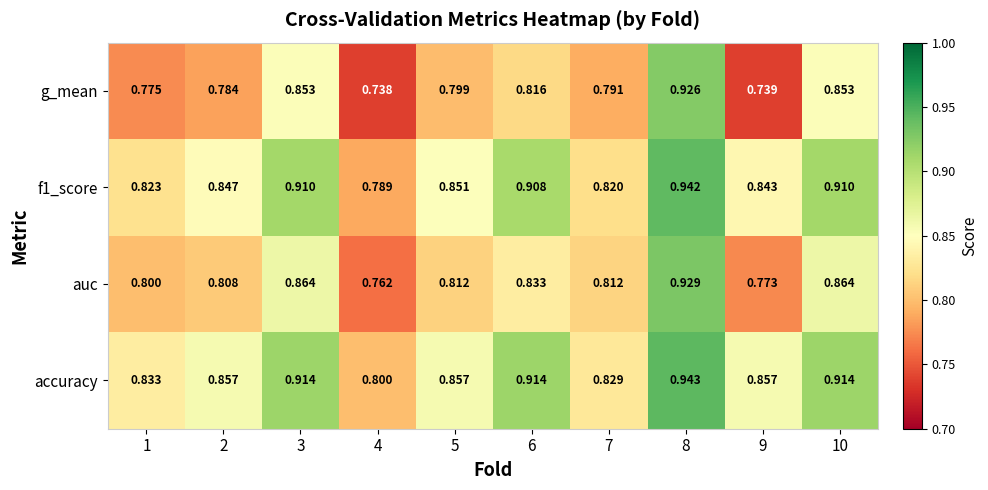

Is the value of f1_score at 3 greater than the value of g_mean at 7?

Yes